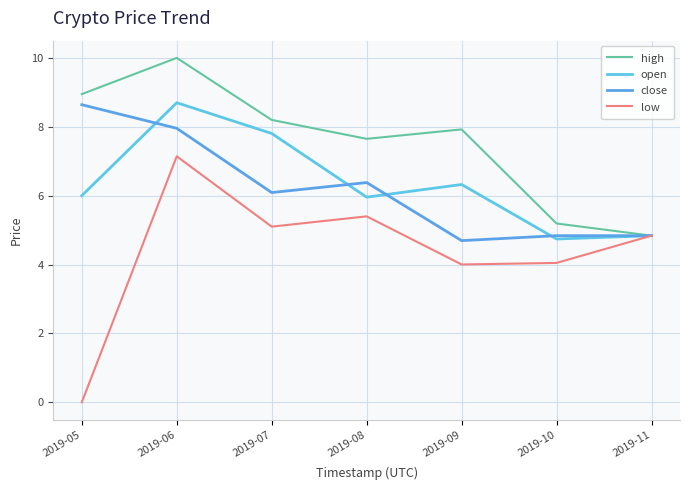

The value of close at 2019-05 is 8.6. True or false?

True